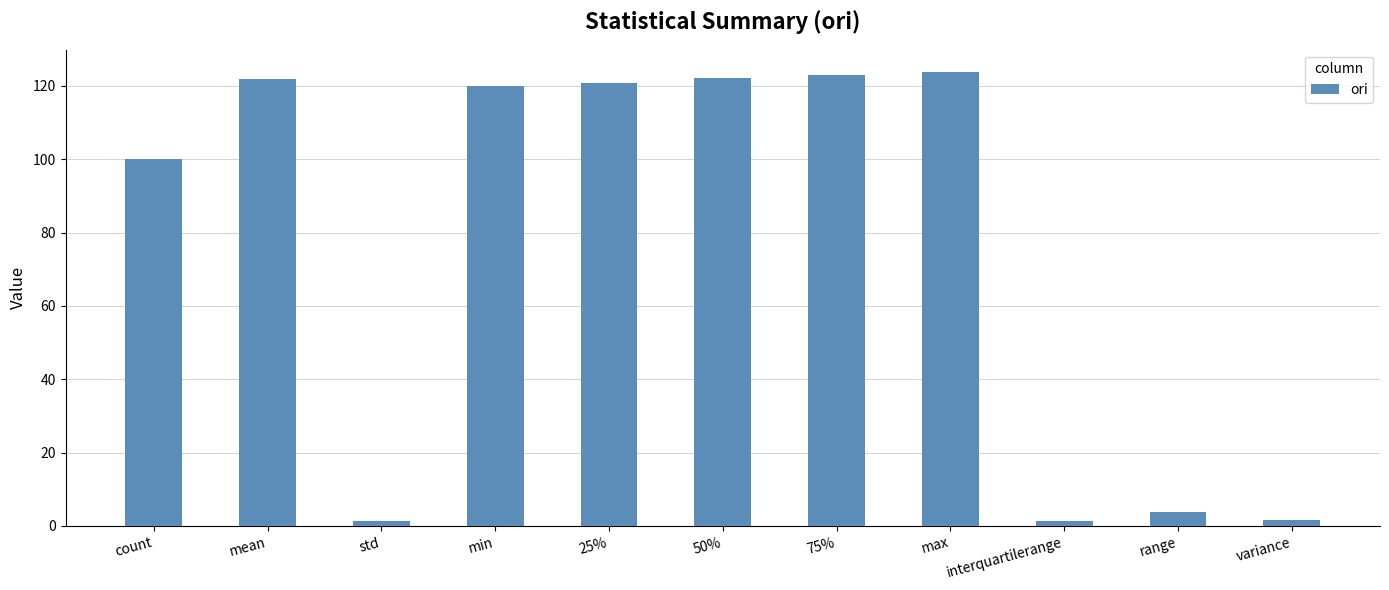

What is the difference between the values at max and 50%?

1.5